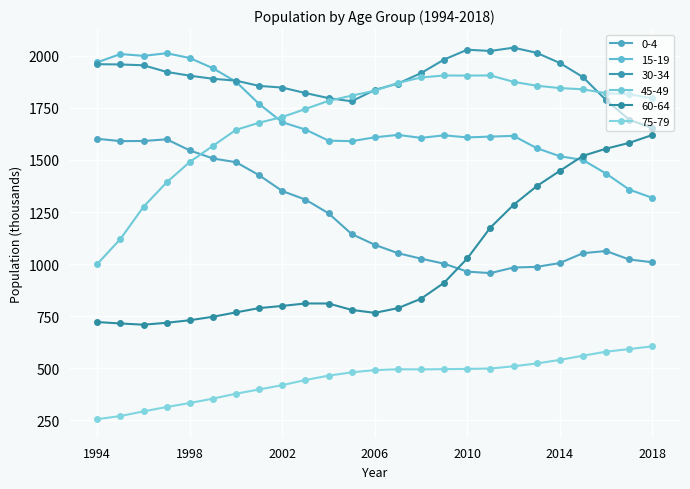

What is the sum of all 75-79 values?

11293.6